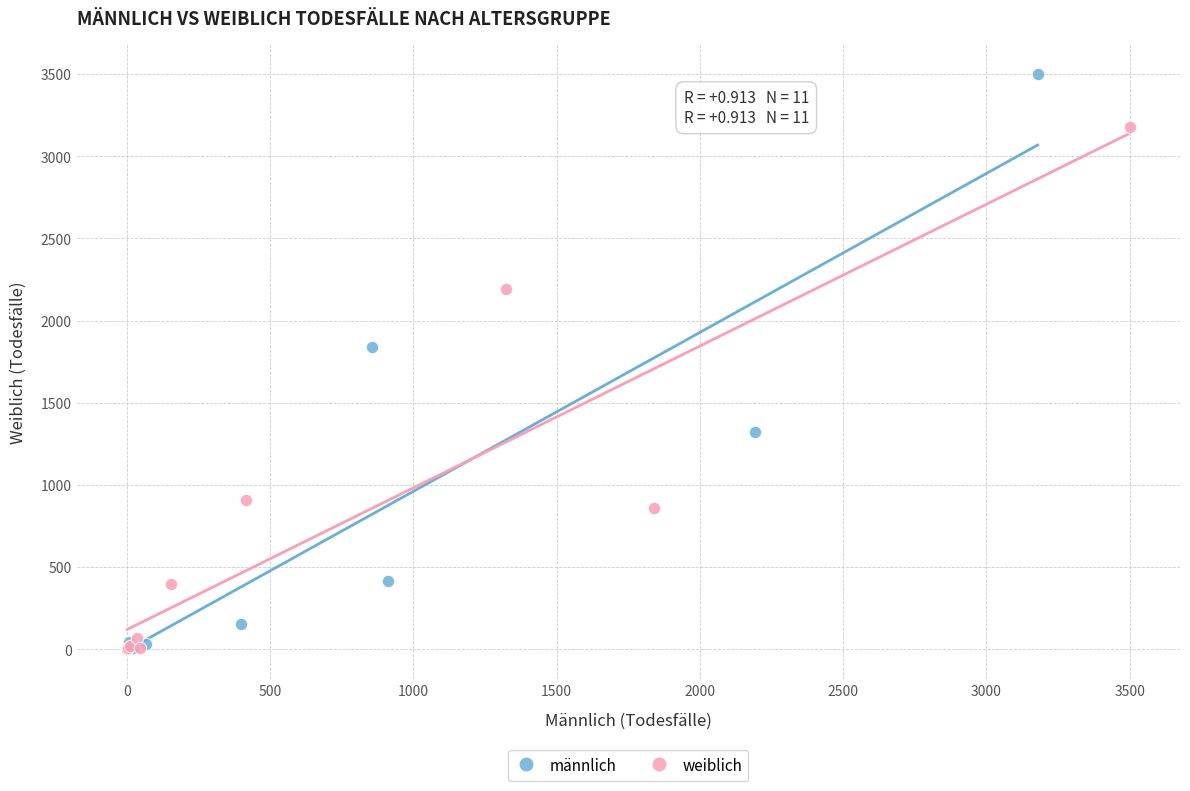

What are all the series names shown in the legend?

männlich, weiblich